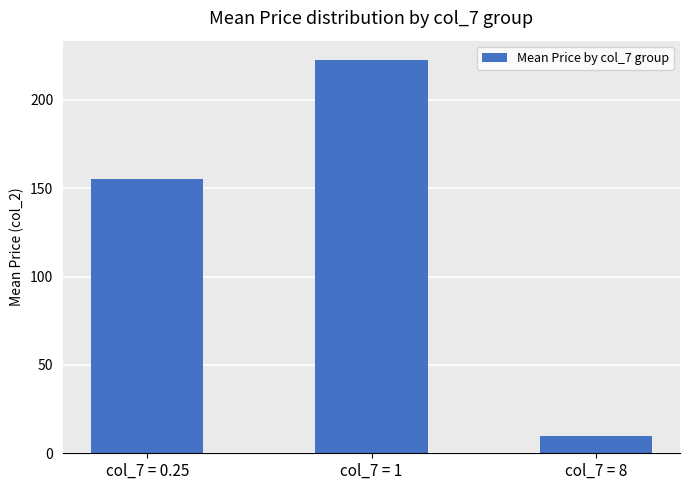

What is the change in value from col_7 = 0.25 to col_7 = 8?

-145.4